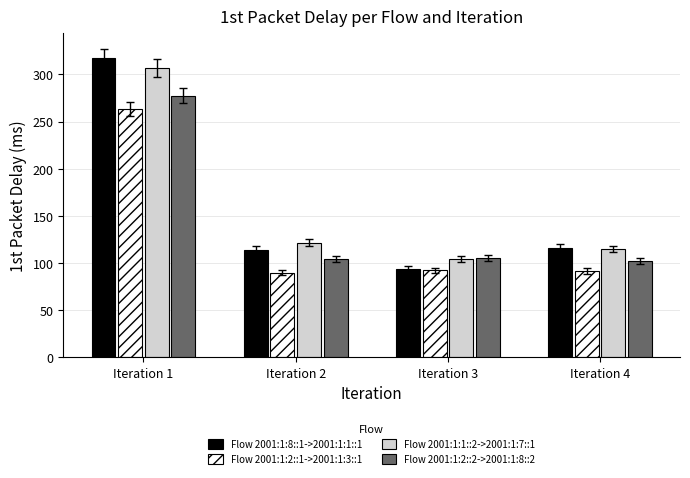

The value of Flow 2001:1:1::2->2001:1:7::1 at Iteration 3 is 49.9. True or false?

False